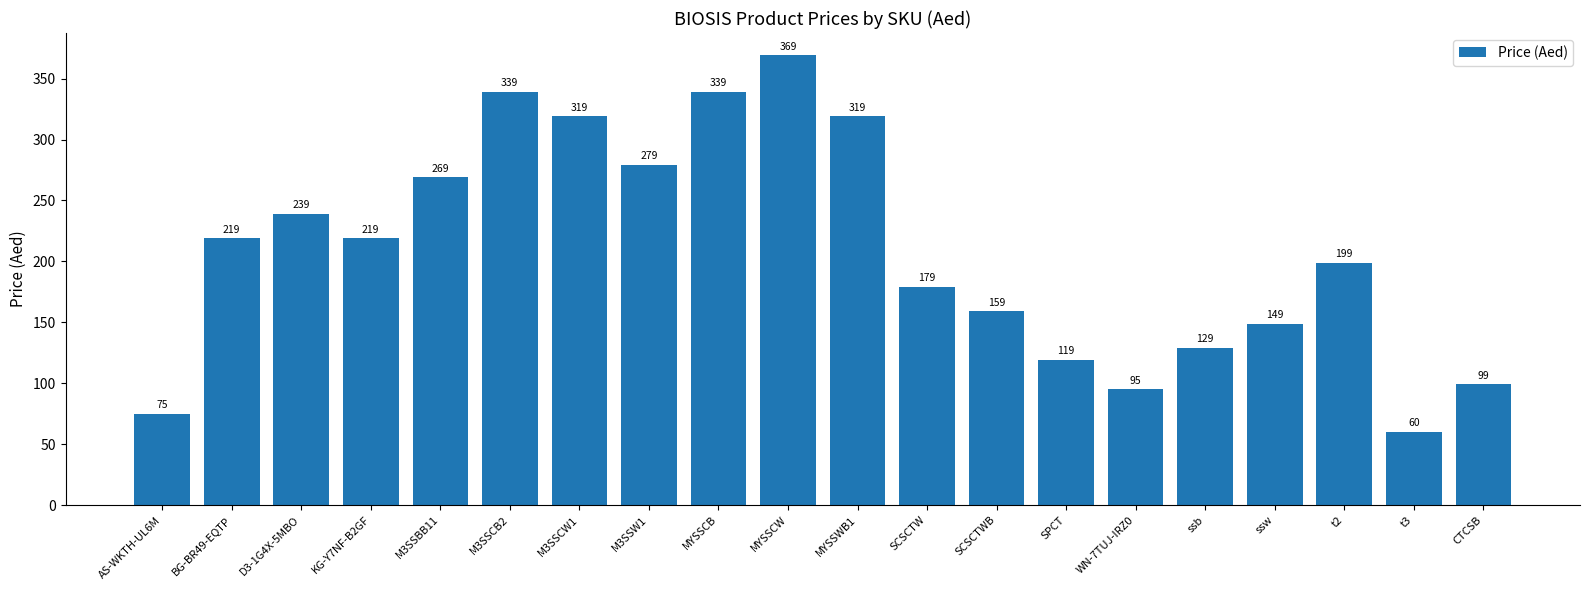

Does the chart contain stacked bars?

No